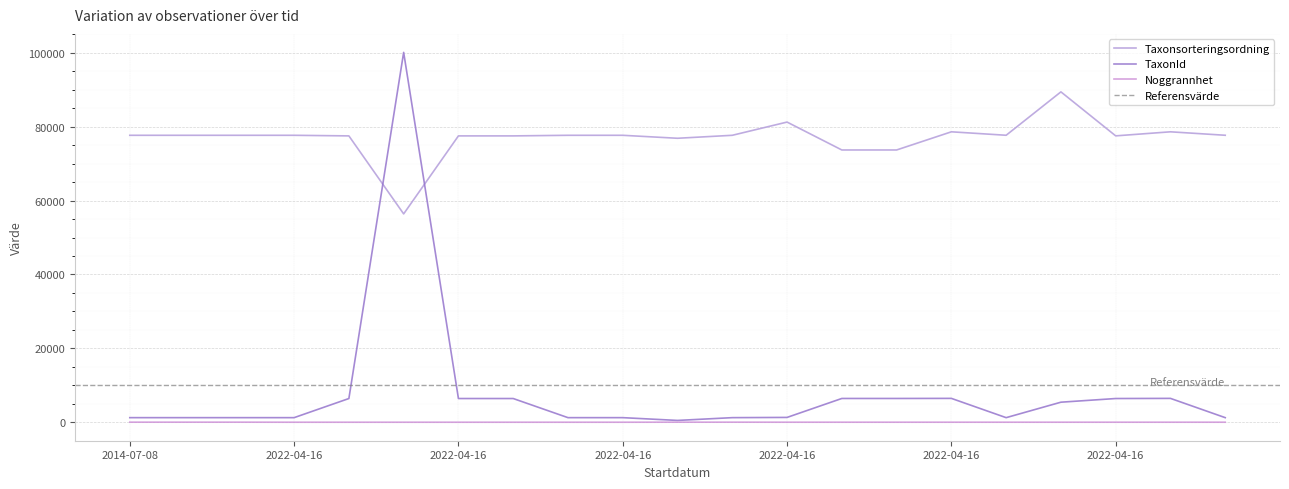

True or false: TaxonId and Taxonsorteringsordning intersect in this chart.

True